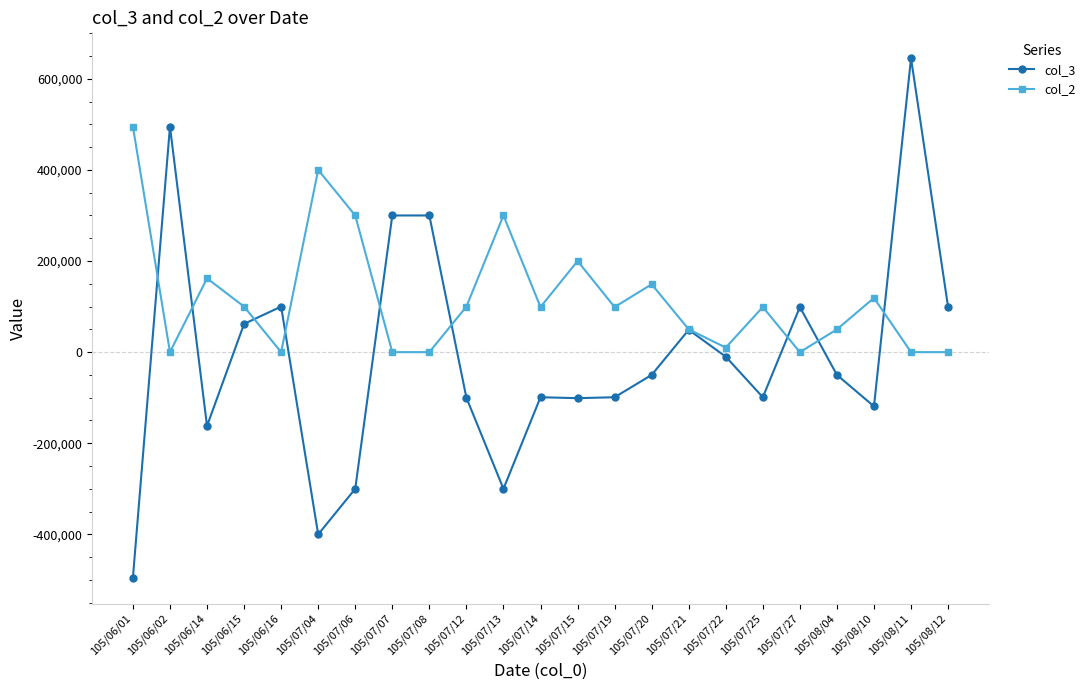

What is the difference between the maximum and minimum values in the col_2 series?

495000